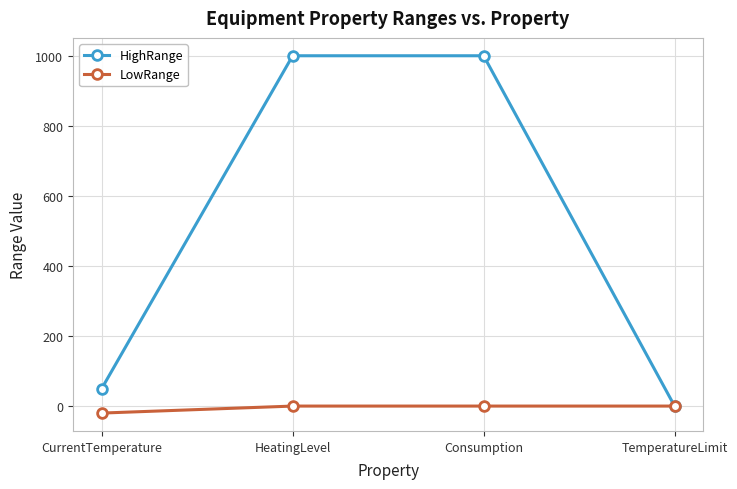

True or false: HighRange has a value of 50 at CurrentTemperature.

True